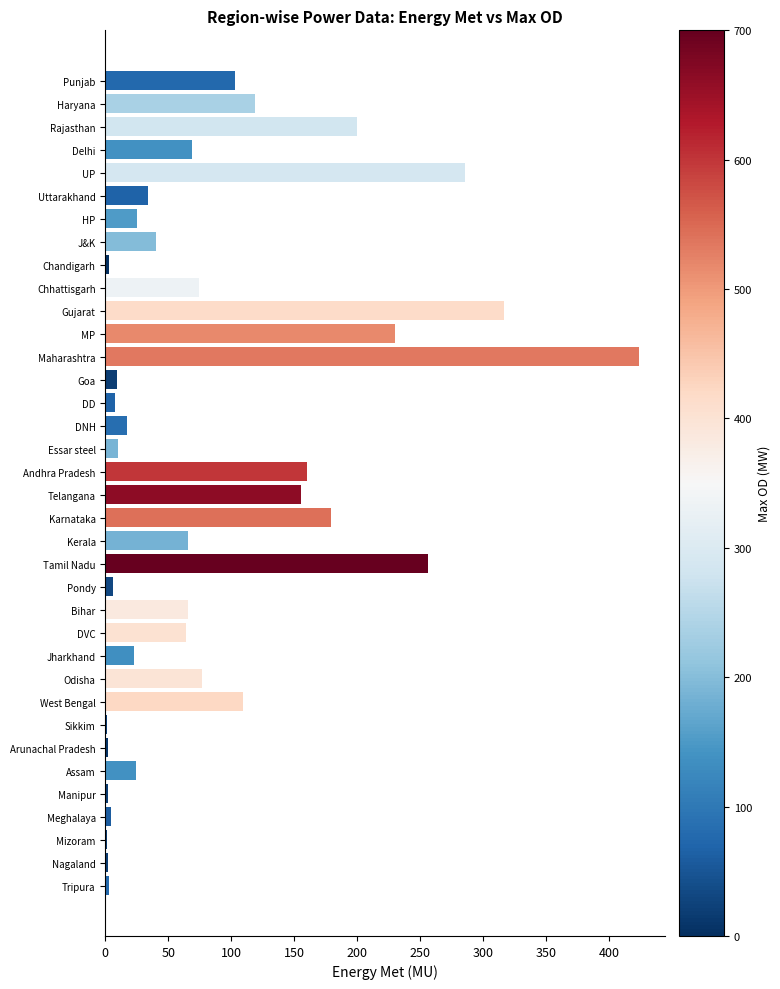

The value at Haryana is 118.6. True or false?

True